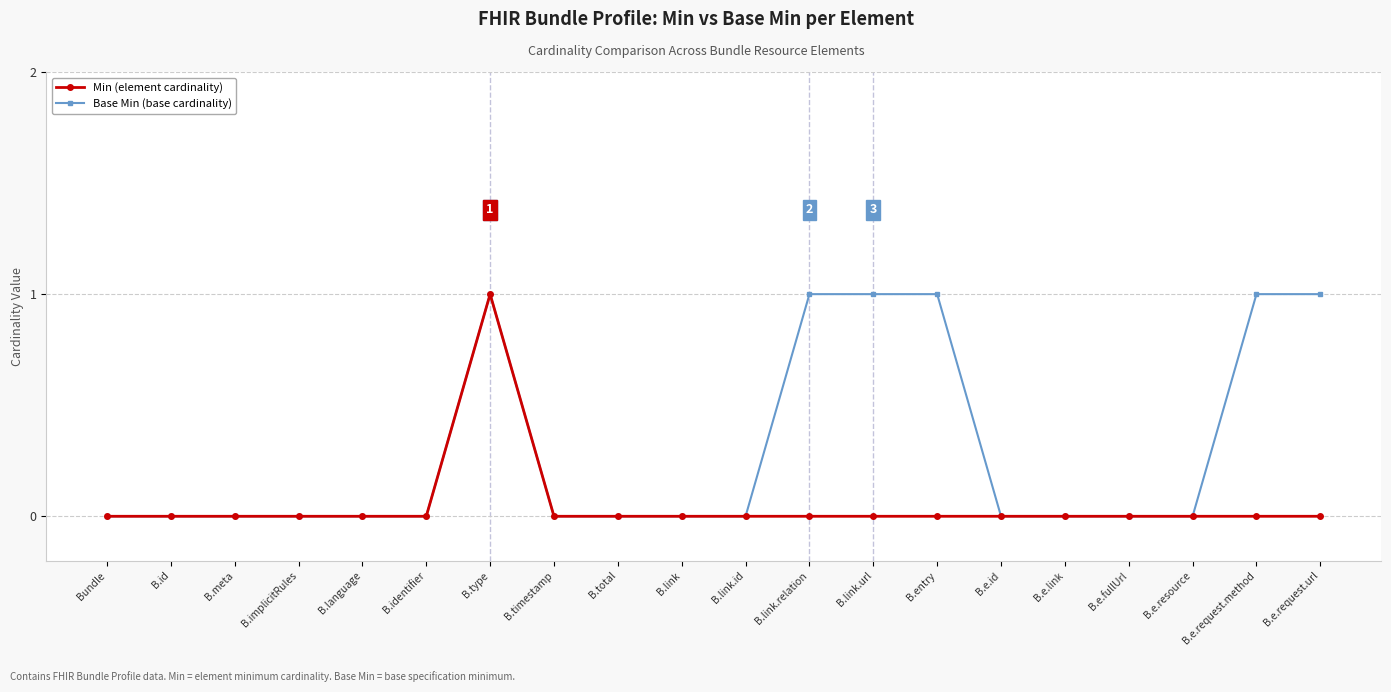

Count the number of data series in this chart.

2